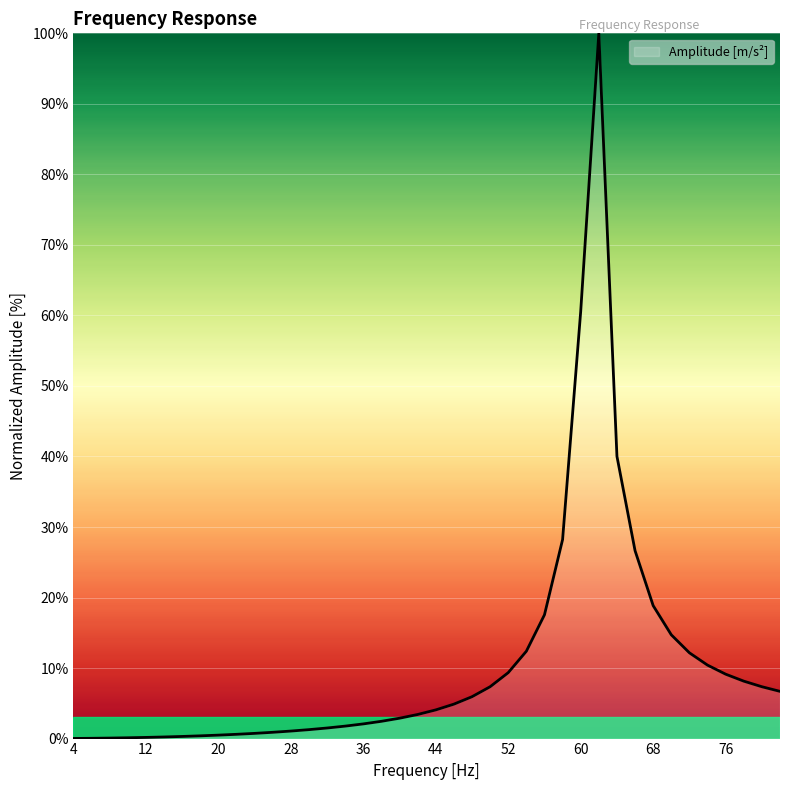

What is the greatest value displayed?

100.0